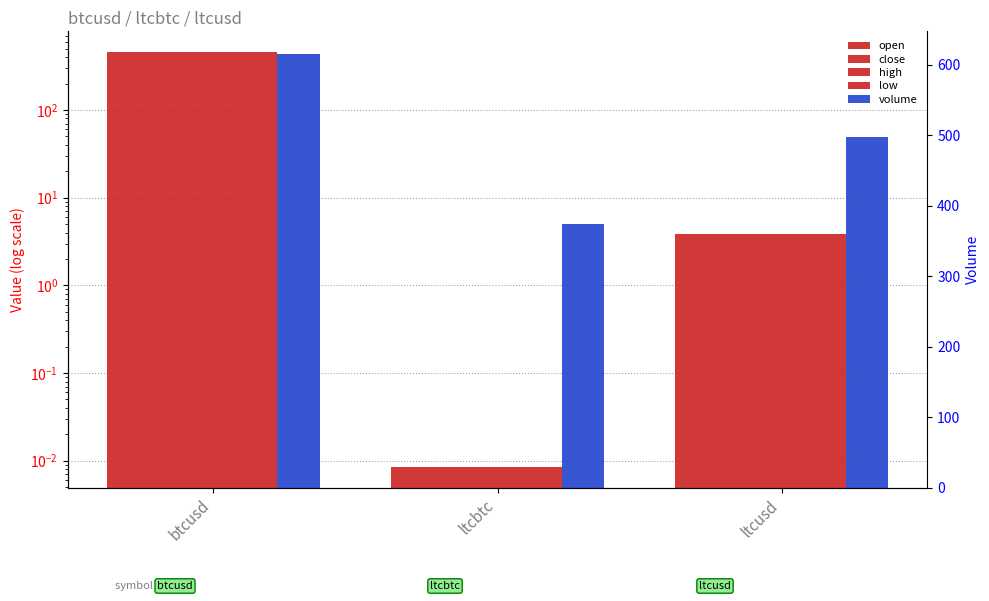

What is the difference between the maximum and minimum values in the volume (right) series?

426.6